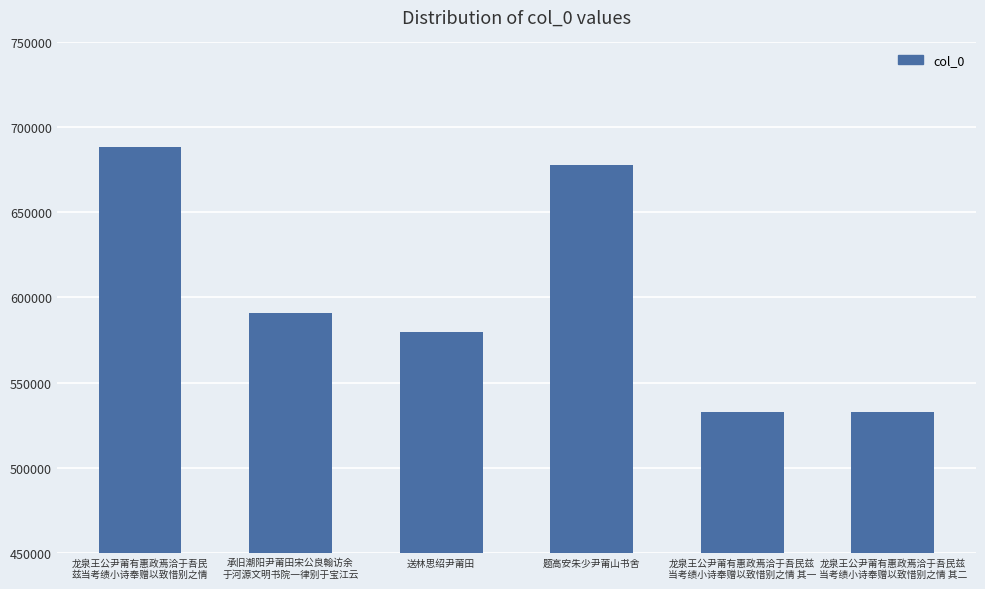

What position from the left is 龙泉王公尹莆有惠政焉洽于吾民
兹当考绩小诗奉赠以致惜别之情?

1